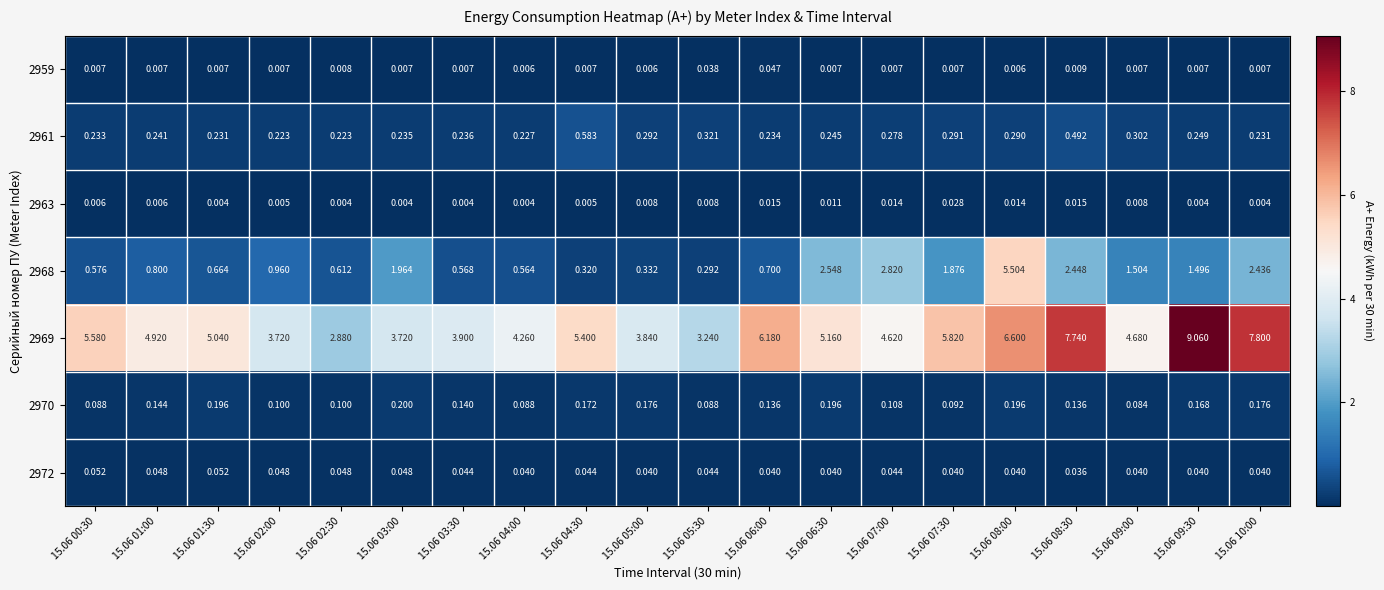

Is the value of 2963 at 15.06 09:00 greater than the value of 2968 at 15.06 08:30?

No